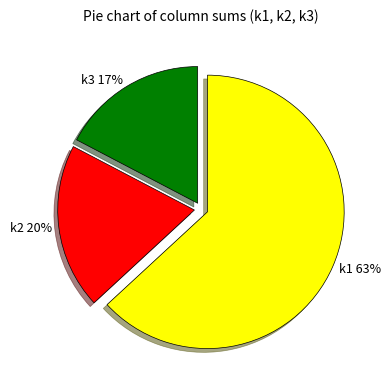

Is it true that k2 20% is 27% of the pie?

False